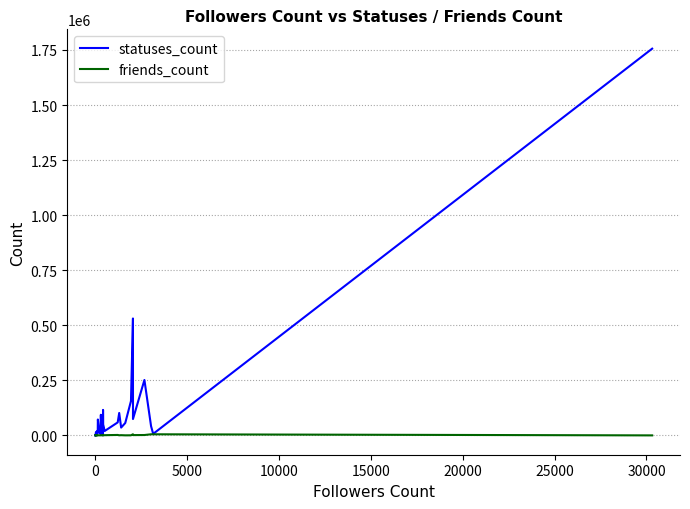

Does the chart display data point markers on the line(s)?

No